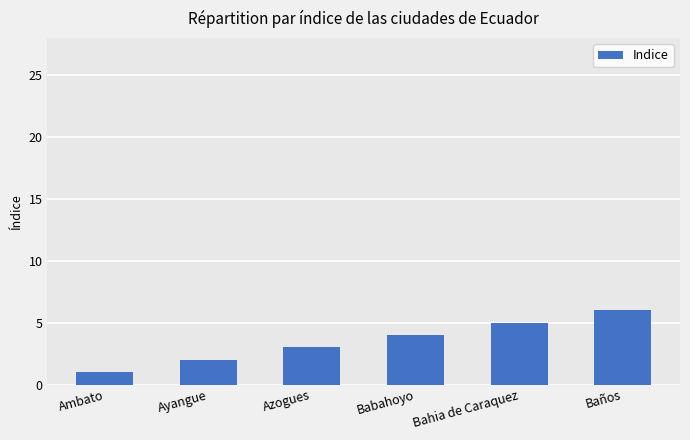

Reading right to left, transcribe all the data shown in this chart.

6	5	4	3	2	1